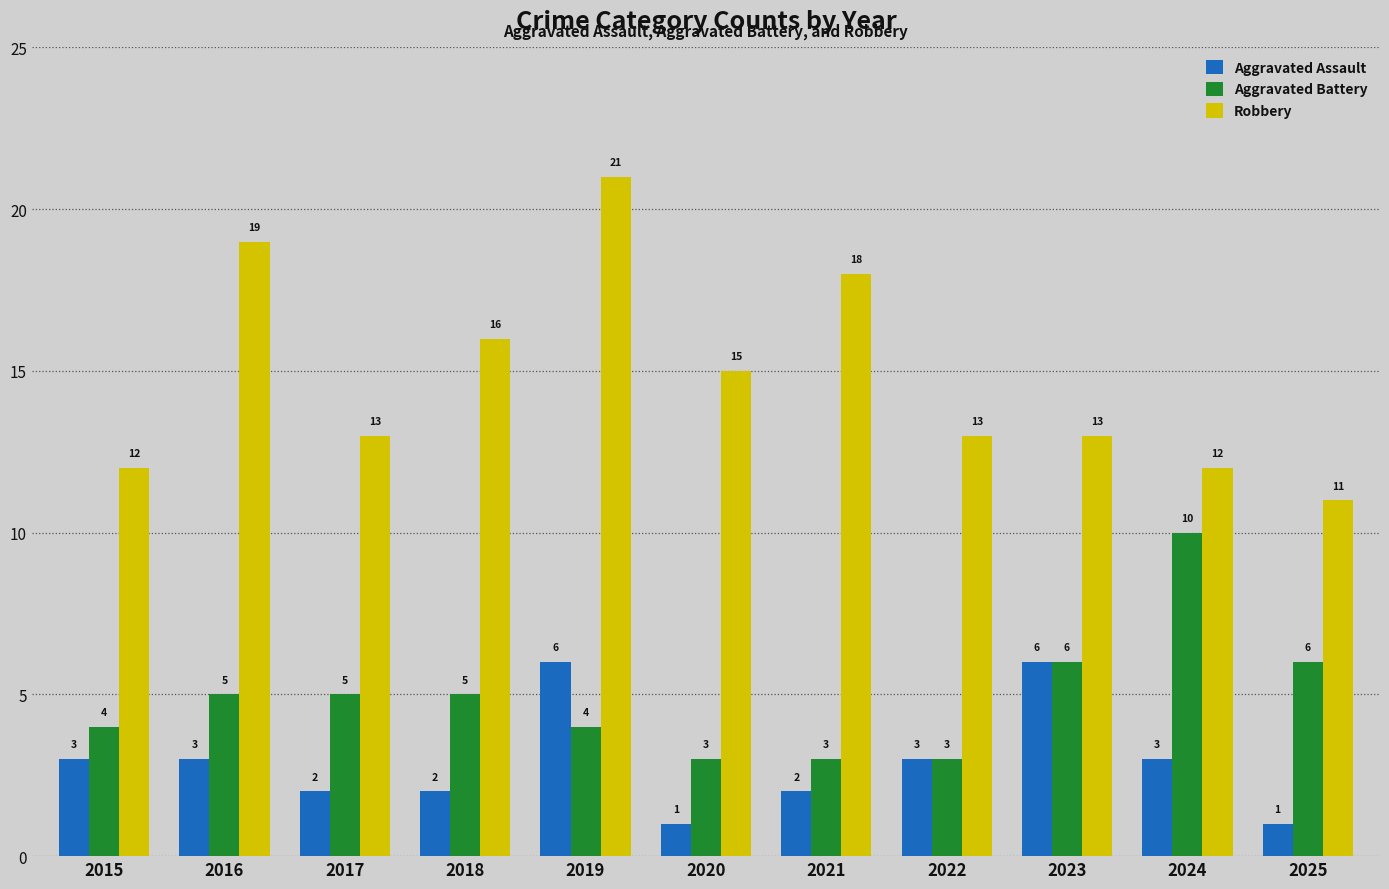

Reading left to right, extract all data points from this chart.

Aggravated Assault: 3	3	2	2	6	1	2	3	6	3	1
Aggravated Battery: 4	5	5	5	4	3	3	3	6	10	6
Robbery: 12	19	13	16	21	15	18	13	13	12	11